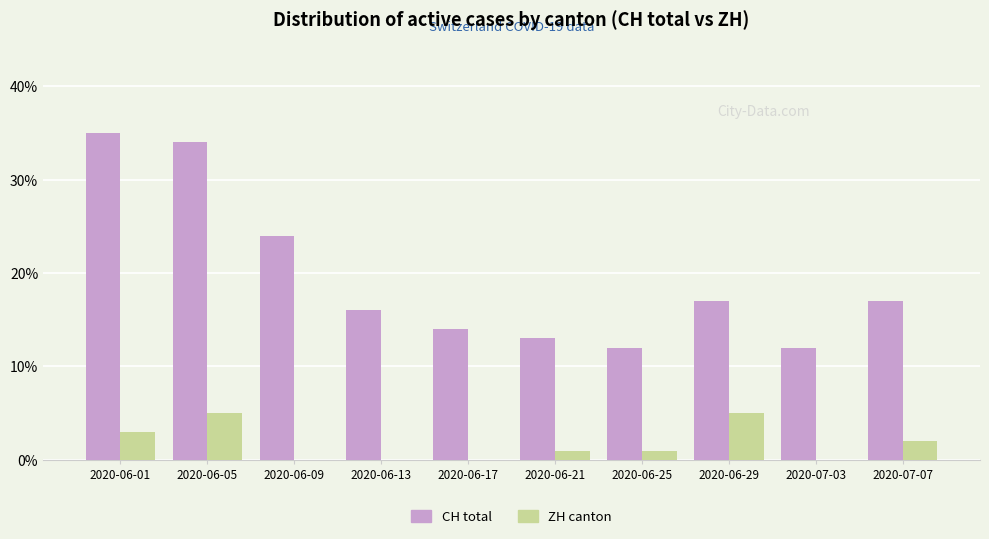

What is the maximum value shown in the chart?

35